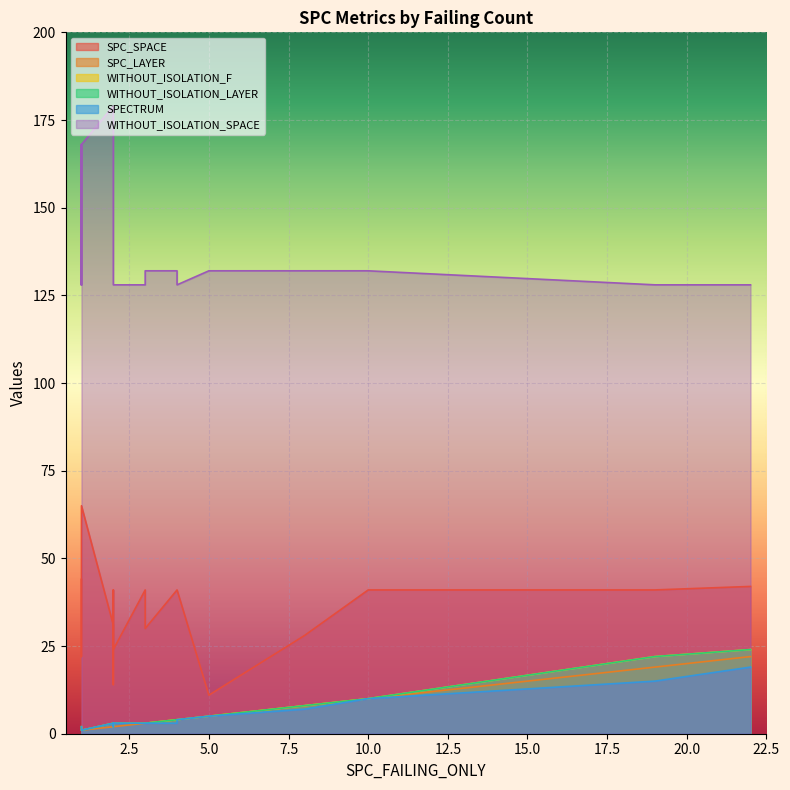

At which label does WITHOUT_ISOLATION_F first exceed 3?

5